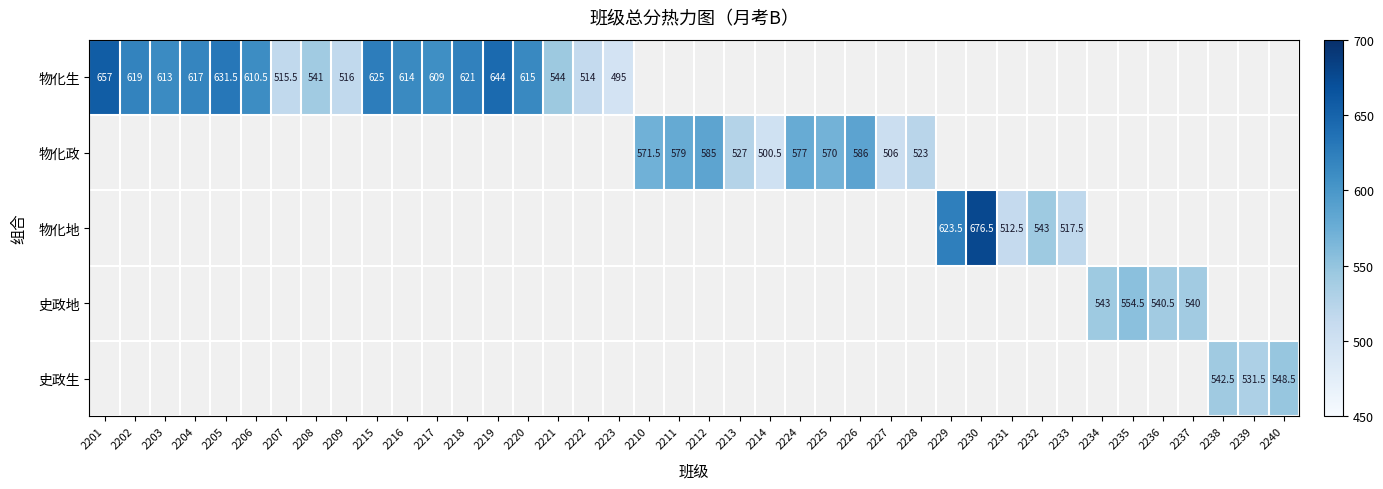

What is the smallest value displayed?

495.0